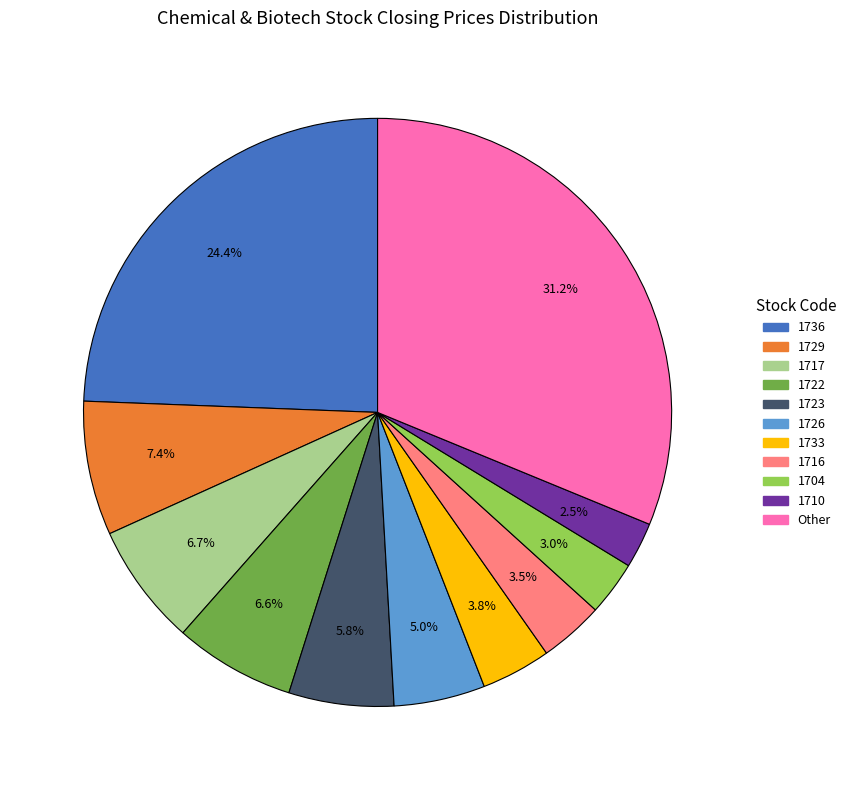

Is there any slice that represents more than half of the pie?

No